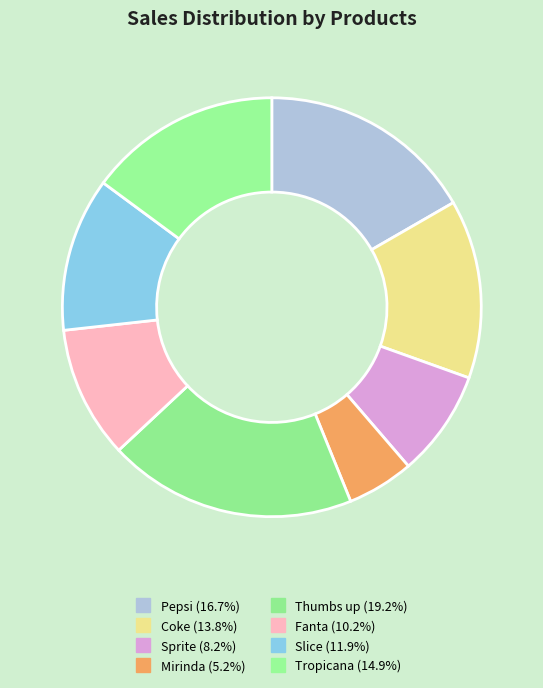

How many slices are in this pie chart?

8